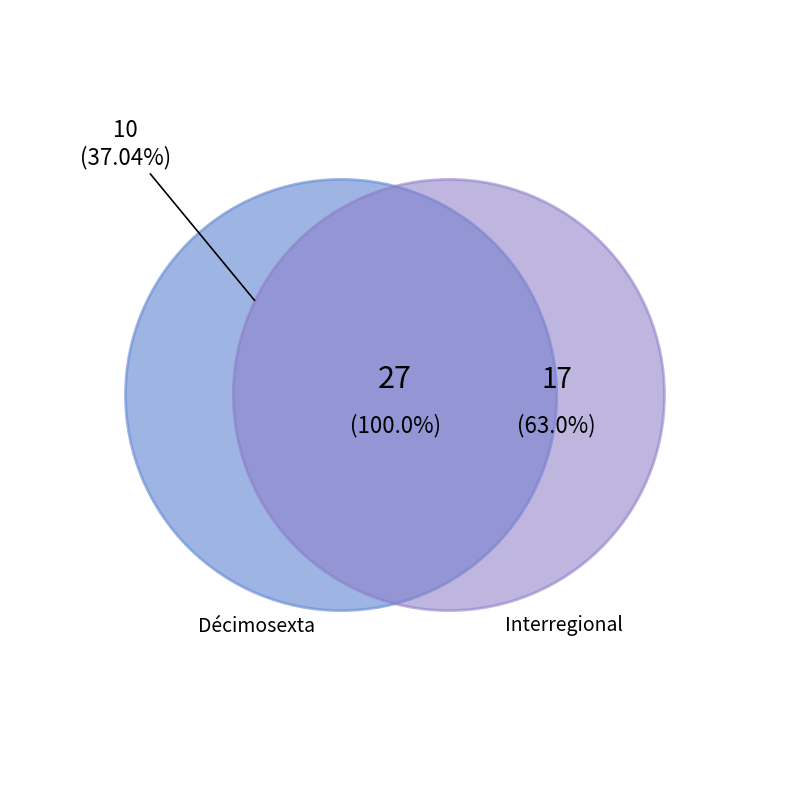

What percentage do Décimosexta and Interregional together represent?

100.0%